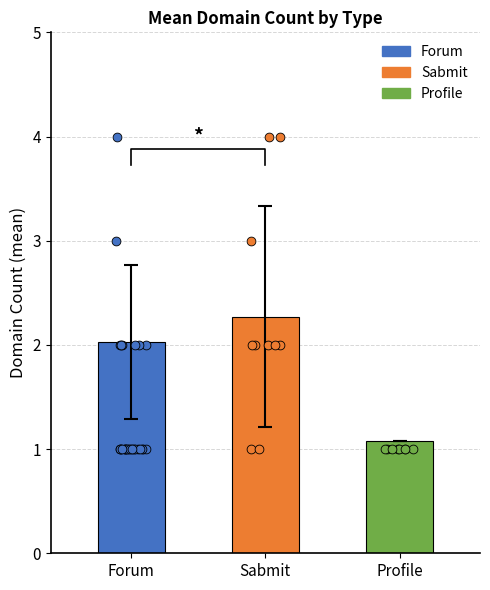

Approximately how many times larger is the value at Forum compared to Sabmit?

0.9